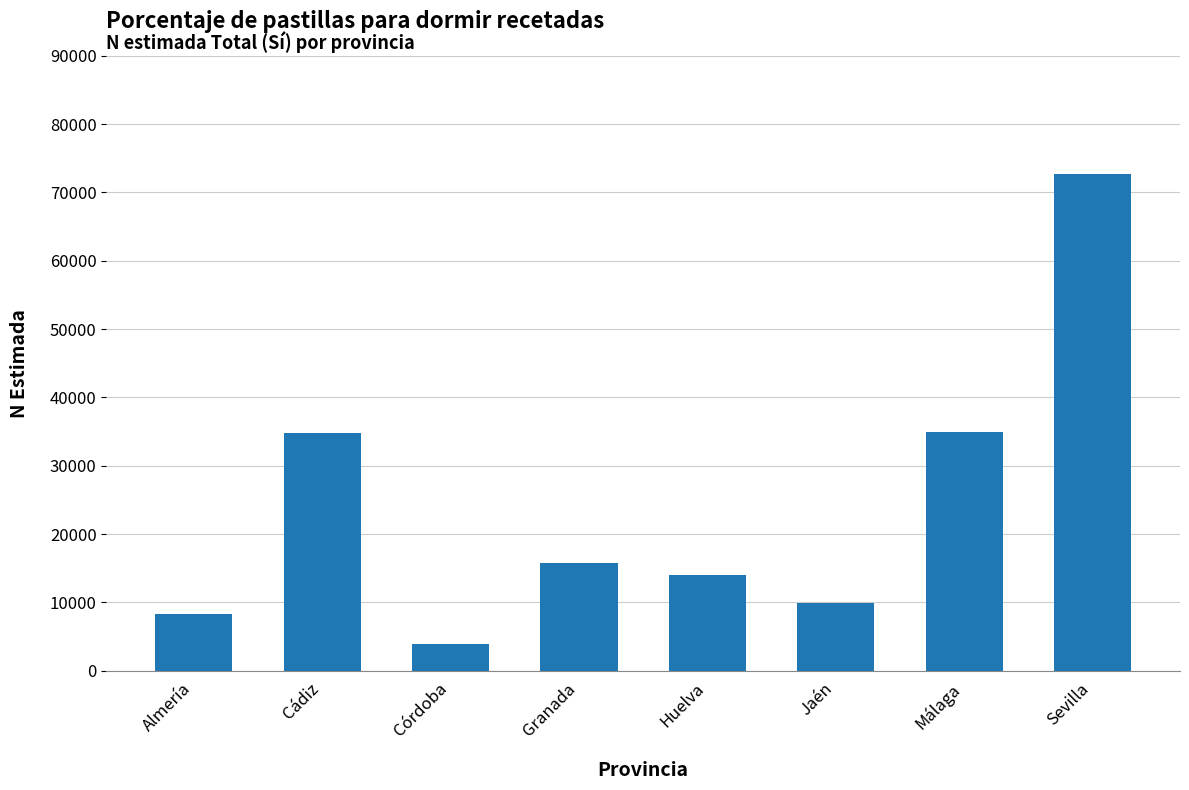

The value at Granada is 6266. True or false?

False